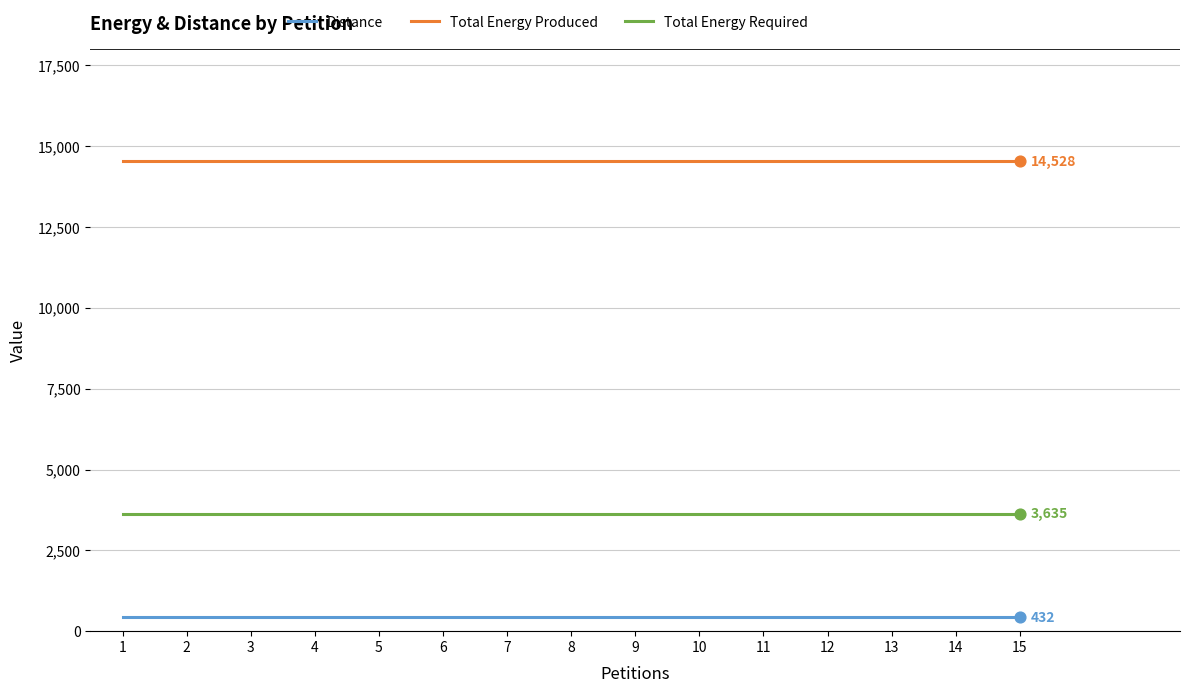

At how many categories does at least one series exceed 7433?

15